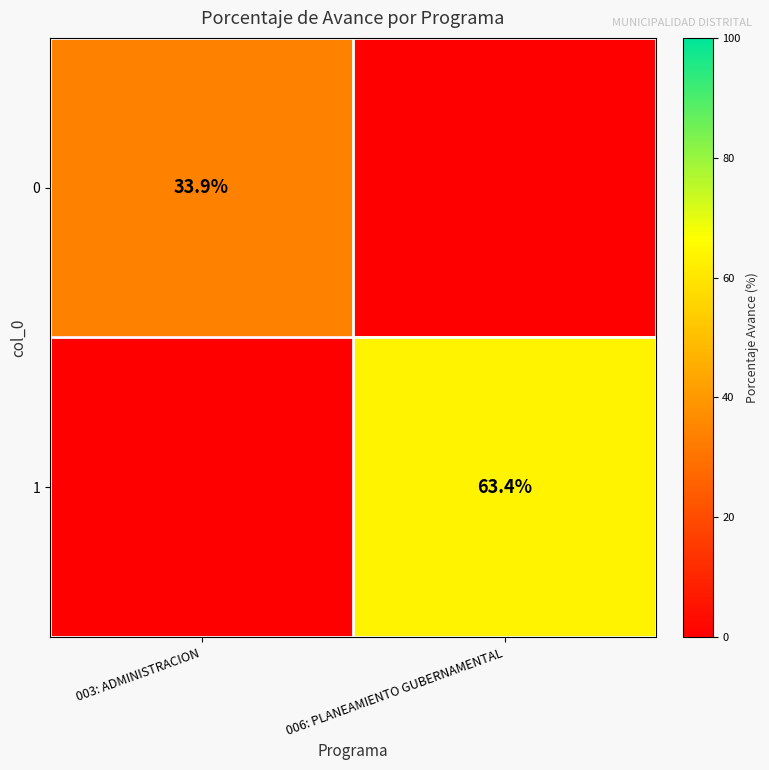

True or false: 1 has a value of 32.3 at 006: PLANEAMIENTO GUBERNAMENTAL.

False